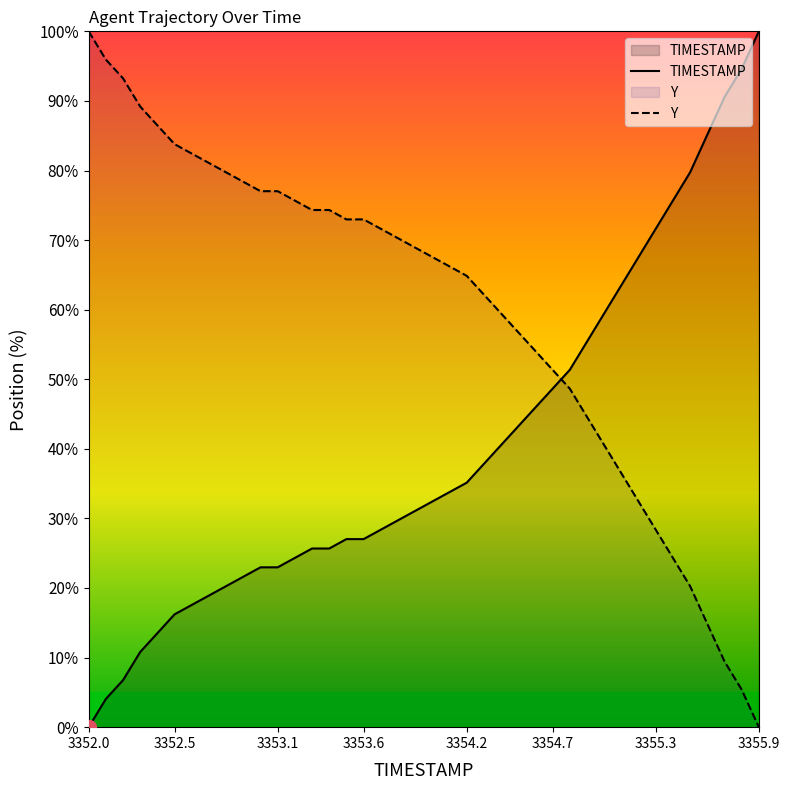

What is the difference between the maximum and minimum values in the Y series?

100.0